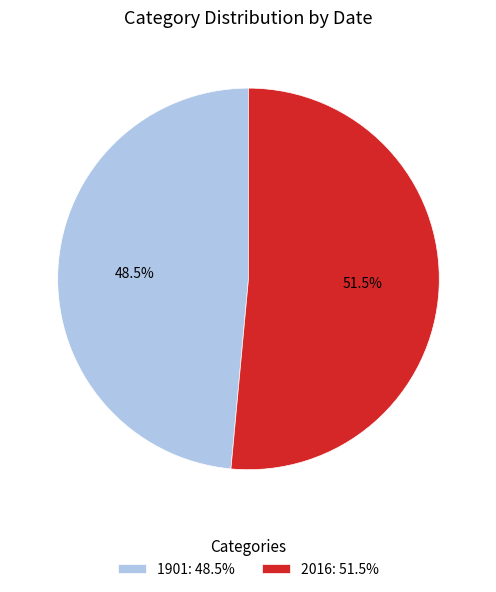

Which category has the biggest portion of the pie?

2016